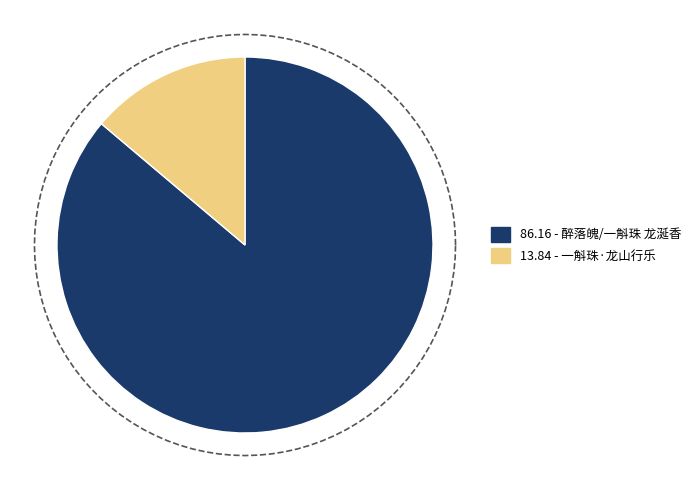

Is it true that 醉落魄/一斛珠 龙涎香 is 86% of the pie?

True